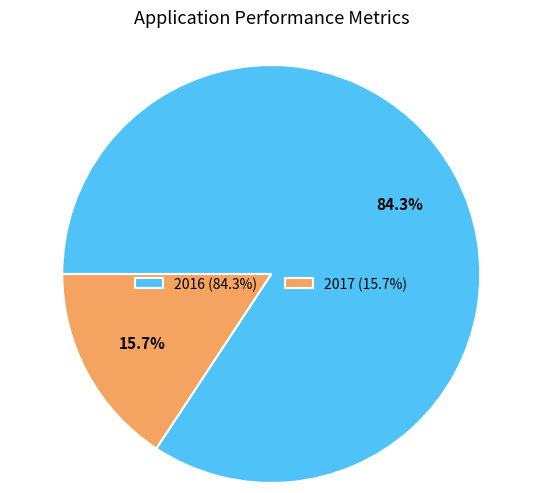

Is it true that 2016 is 72% of the pie?

False